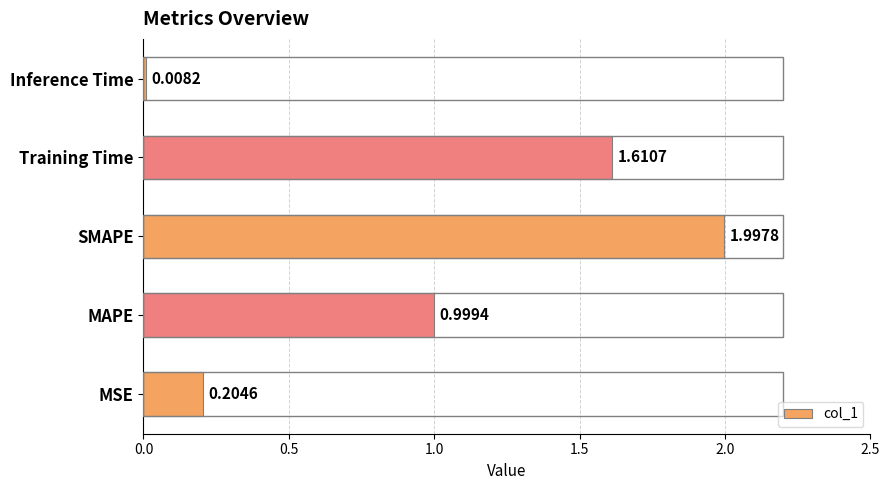

Which label corresponds to the smallest value in the chart?

Inference Time